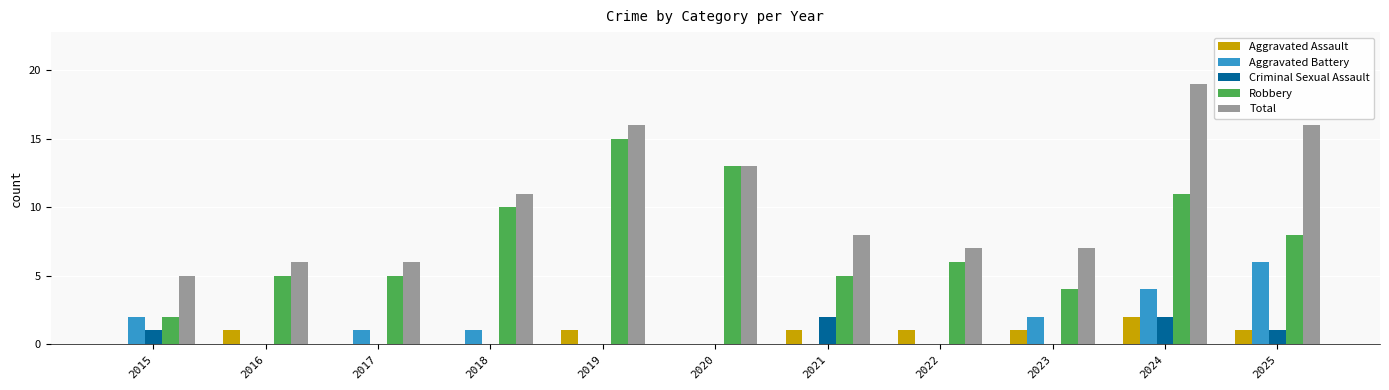

At which category does the chart reach its peak across all series?

2024